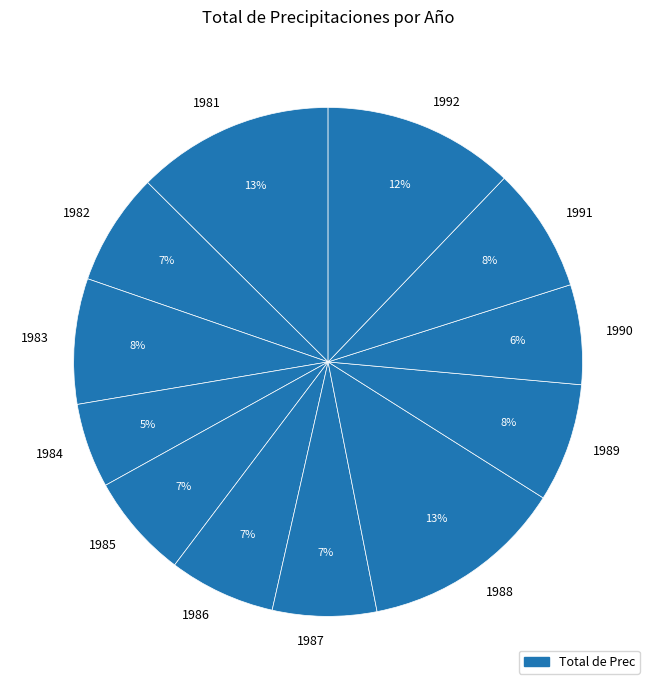

Is it true that 1991 is 8% of the pie?

True